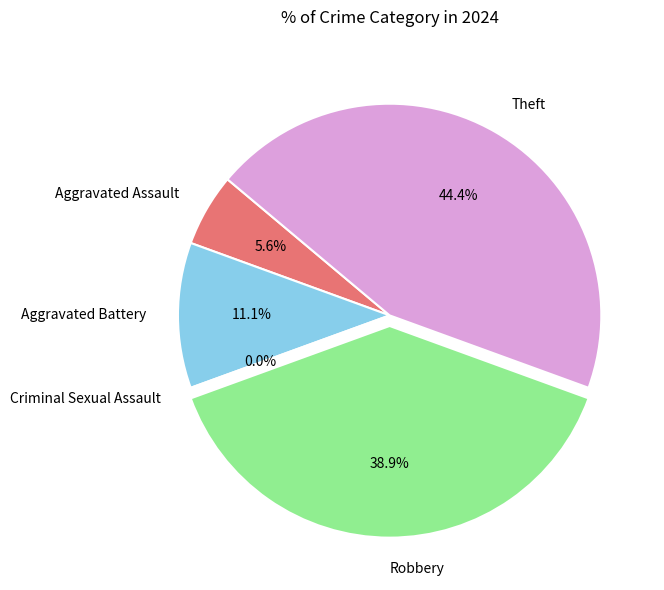

Is Criminal Sexual Assault the majority of the pie?

No